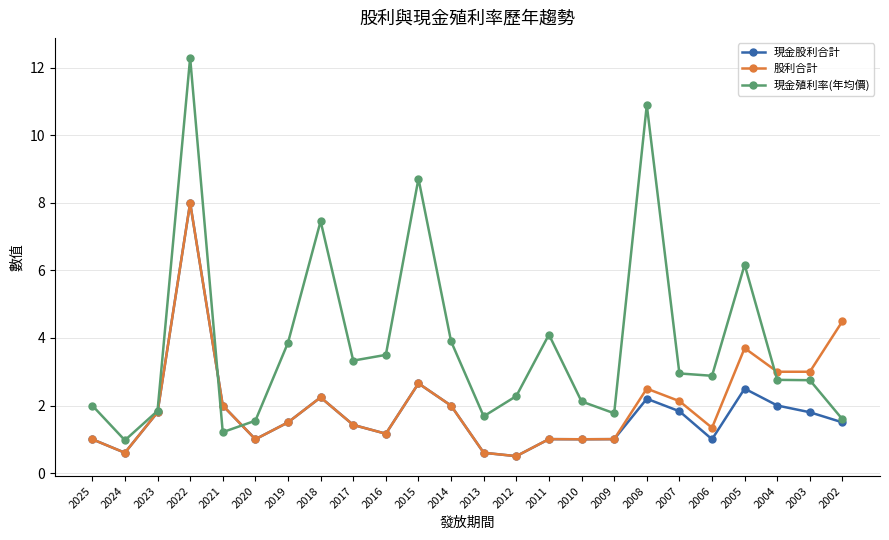

What is the spread (max minus min) of values at 2011?

3.1